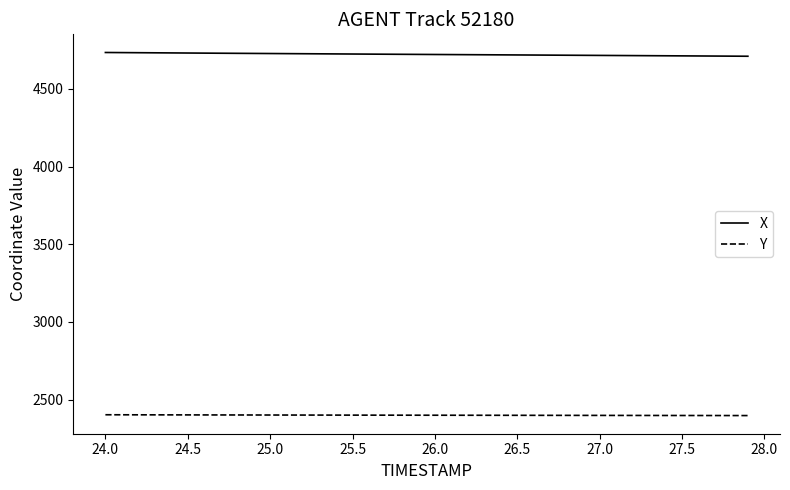

At how many categories does at least one series exceed 4464?

40